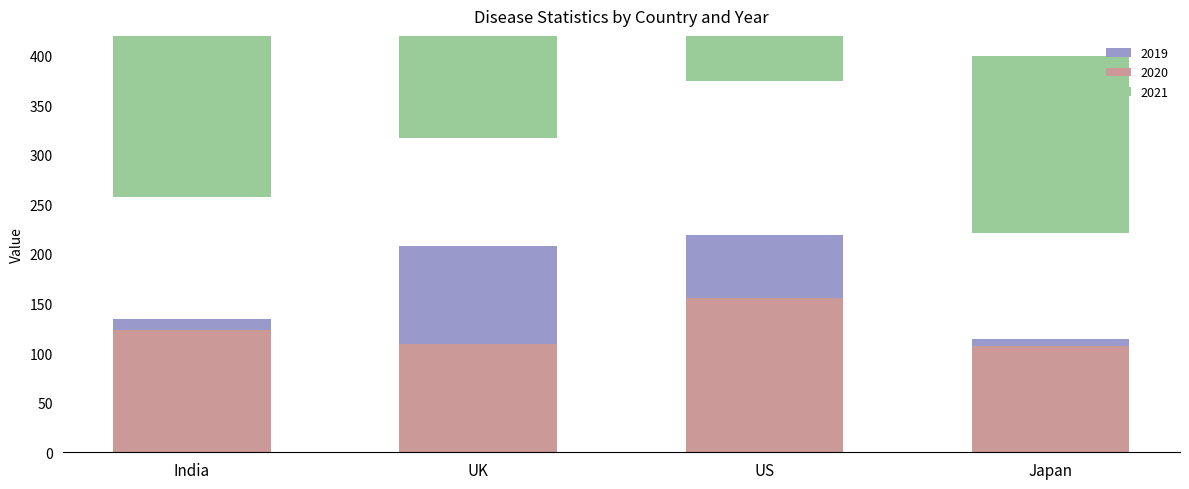

Reading left to right, what are all the values shown in this chart?

2019: India-Cancer=12	UK-Cancer=95	US-Cancer=98	Japan-Cancer=89	India-Covid=38	UK-Covid=69	US-Covid=87	Japan-Covid=14	India-Heart=84	UK-Heart=44	US-Heart=34	Japan-Heart=11
2020: India-Cancer=94	UK-Cancer=19	US-Cancer=19	Japan-Cancer=52	India-Covid=19	UK-Covid=73	US-Covid=97	Japan-Covid=12	India-Heart=10	UK-Heart=17	US-Heart=40	Japan-Heart=43
2021: India-Cancer=35	UK-Cancer=84	US-Cancer=53	Japan-Cancer=14	India-Covid=62	UK-Covid=35	US-Covid=35	Japan-Covid=90	India-Heart=98	UK-Heart=24	US-Heart=54	Japan-Heart=75